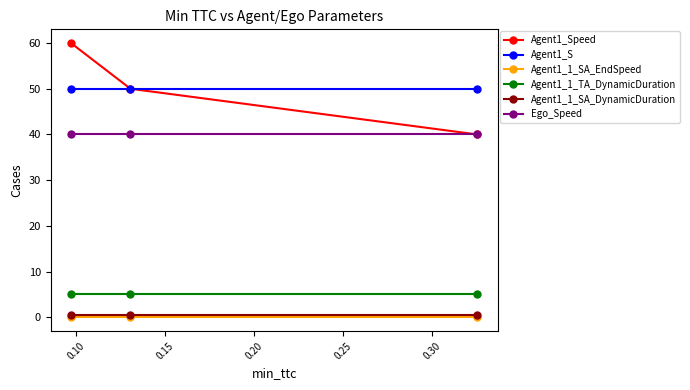

What are all the series names shown in the legend?

Agent1_Speed, Agent1_S, Agent1_1_SA_EndSpeed, Agent1_1_TA_DynamicDuration, Agent1_1_SA_DynamicDuration, Ego_Speed